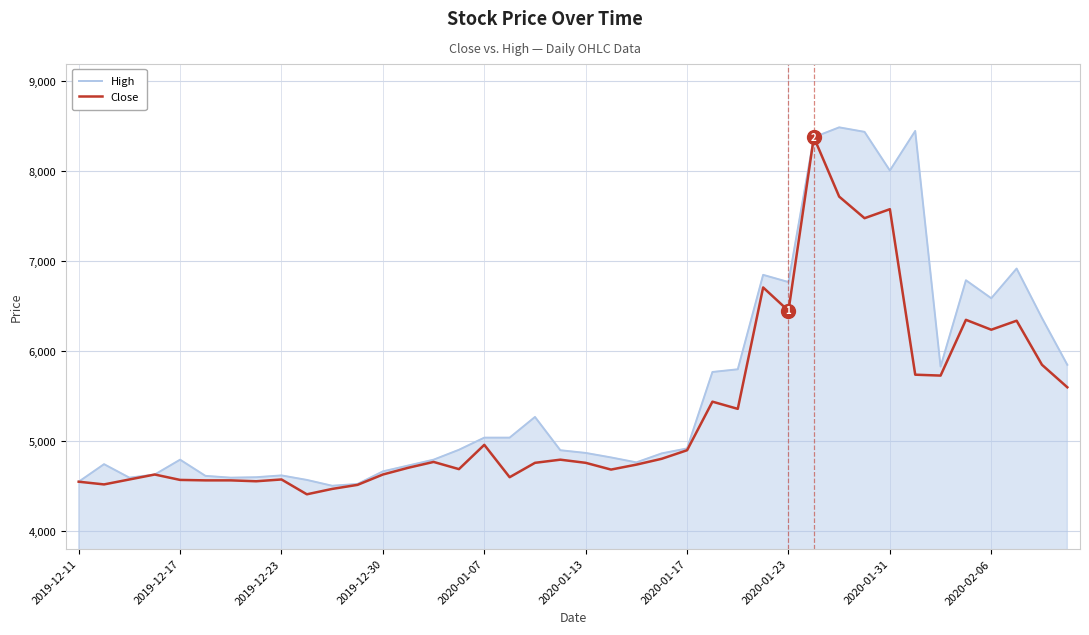

Rank the series by their average value, from lowest to highest.

Close, High